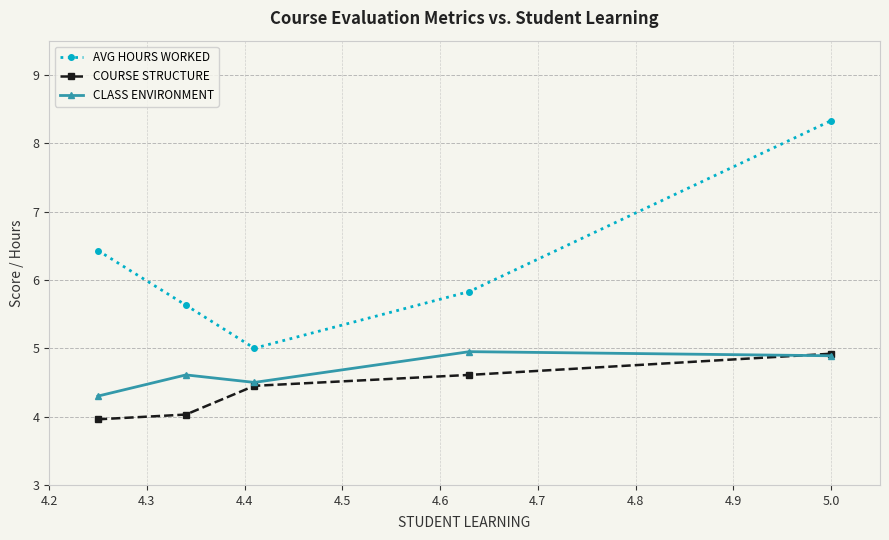

Reading right to left, list all the values displayed in this chart.

AVG HOURS WORKED: 8.3	5.8	5.0	5.6	6.4
COURSE STRUCTURE: 4.9	4.6	4.5	4.0	4.0
CLASS ENVIRONMENT: 4.9	5.0	4.5	4.6	4.3